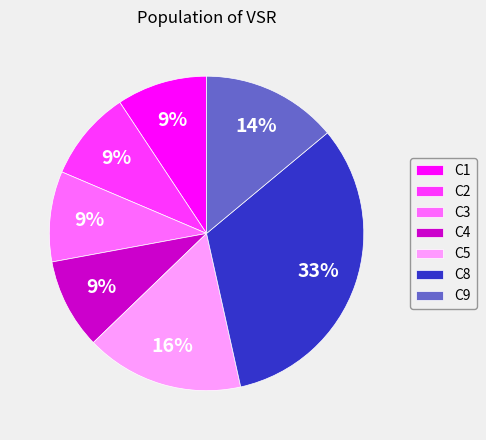

Approximately how many times larger is the value at C3 compared to C4?

1.0